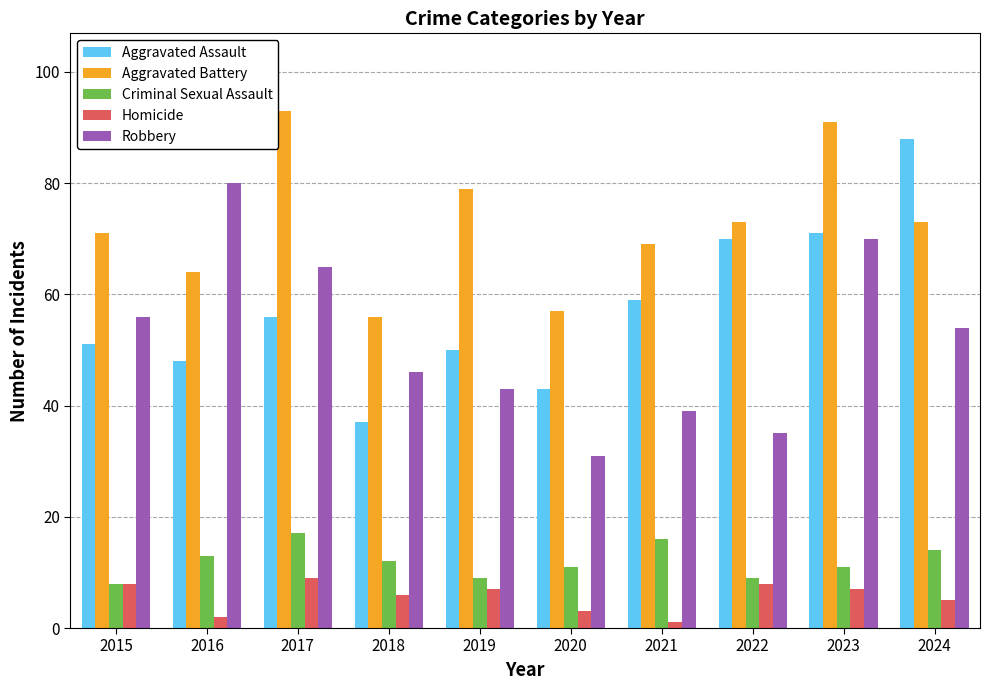

What value does the Criminal Sexual Assault series have at 2022?

9